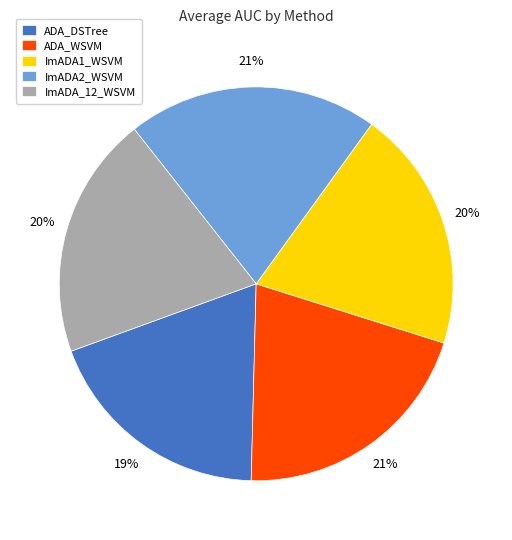

Count the number of slices in the pie.

5